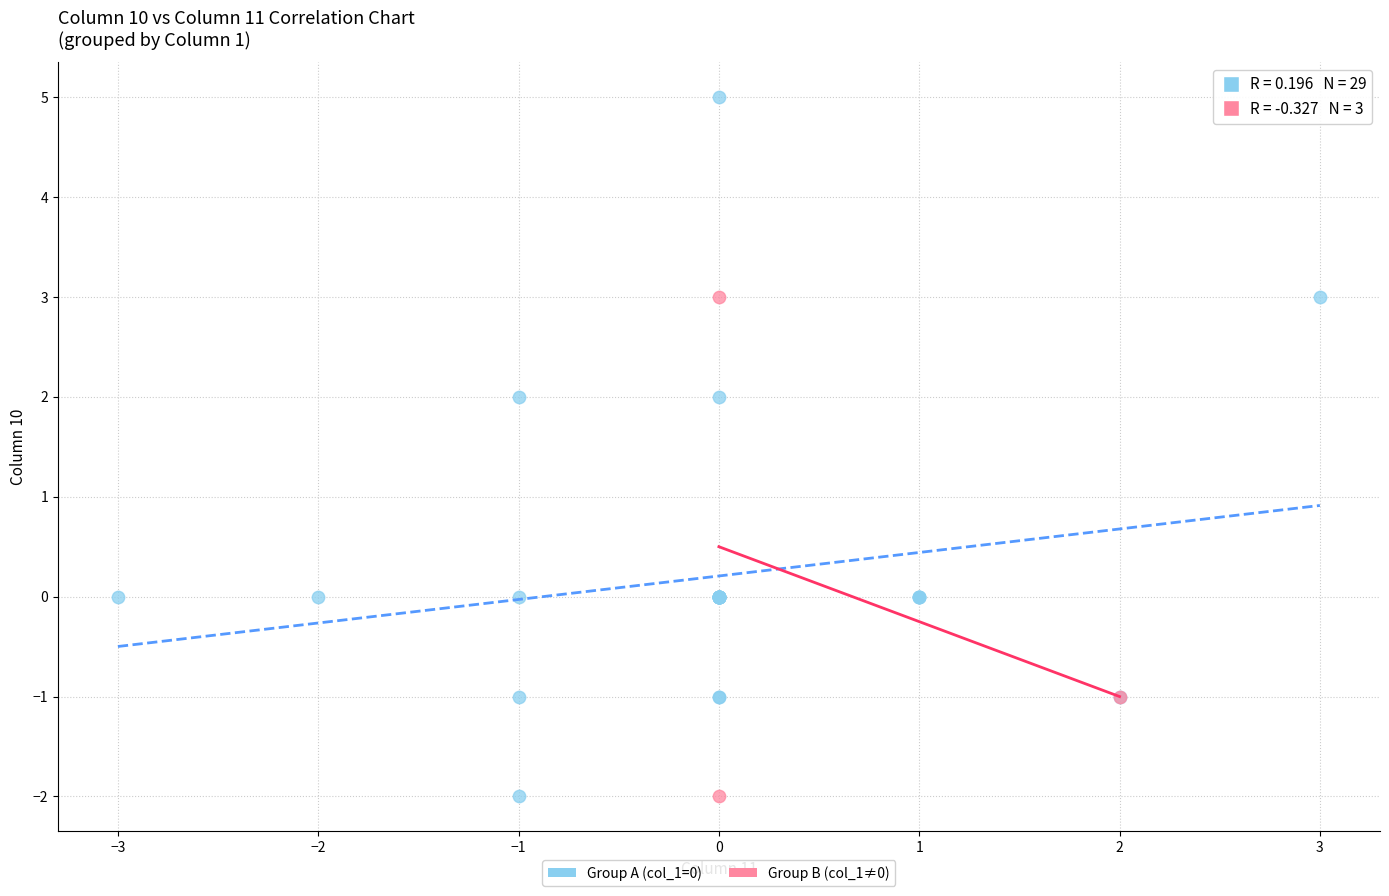

Which series reaches the maximum Y coordinate?

Group A (col_1=0)